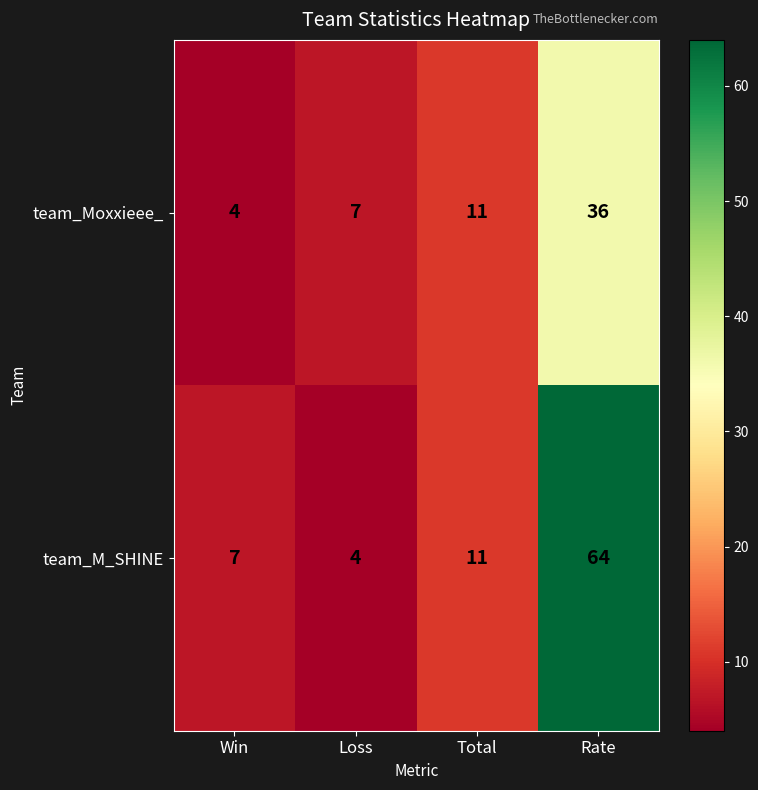

What is the difference between the highest and lowest values at Win?

3